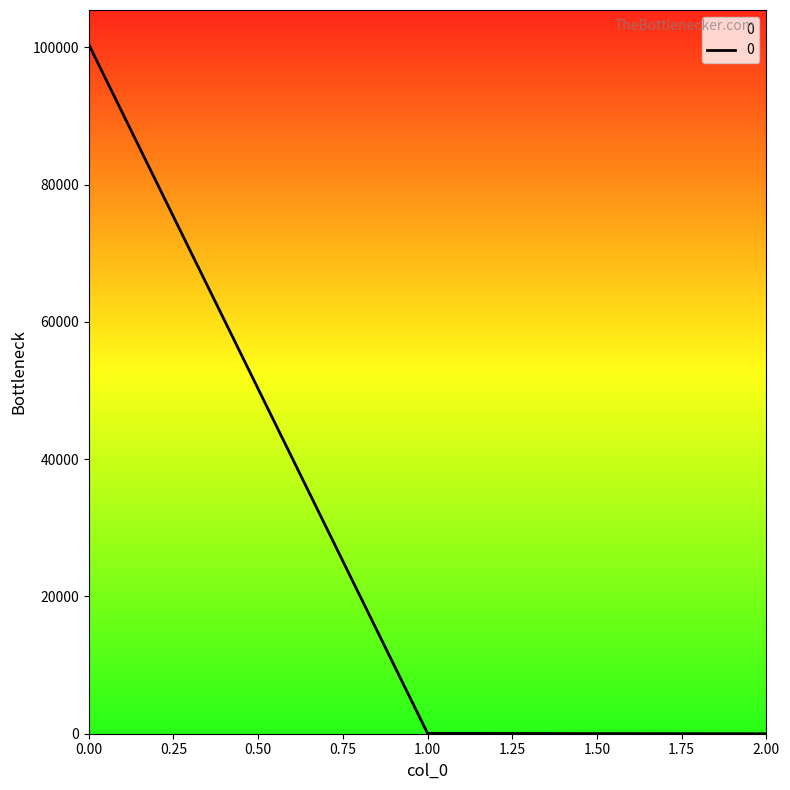

The chart shows a value of 100414.6 at 0.00. True or false?

True